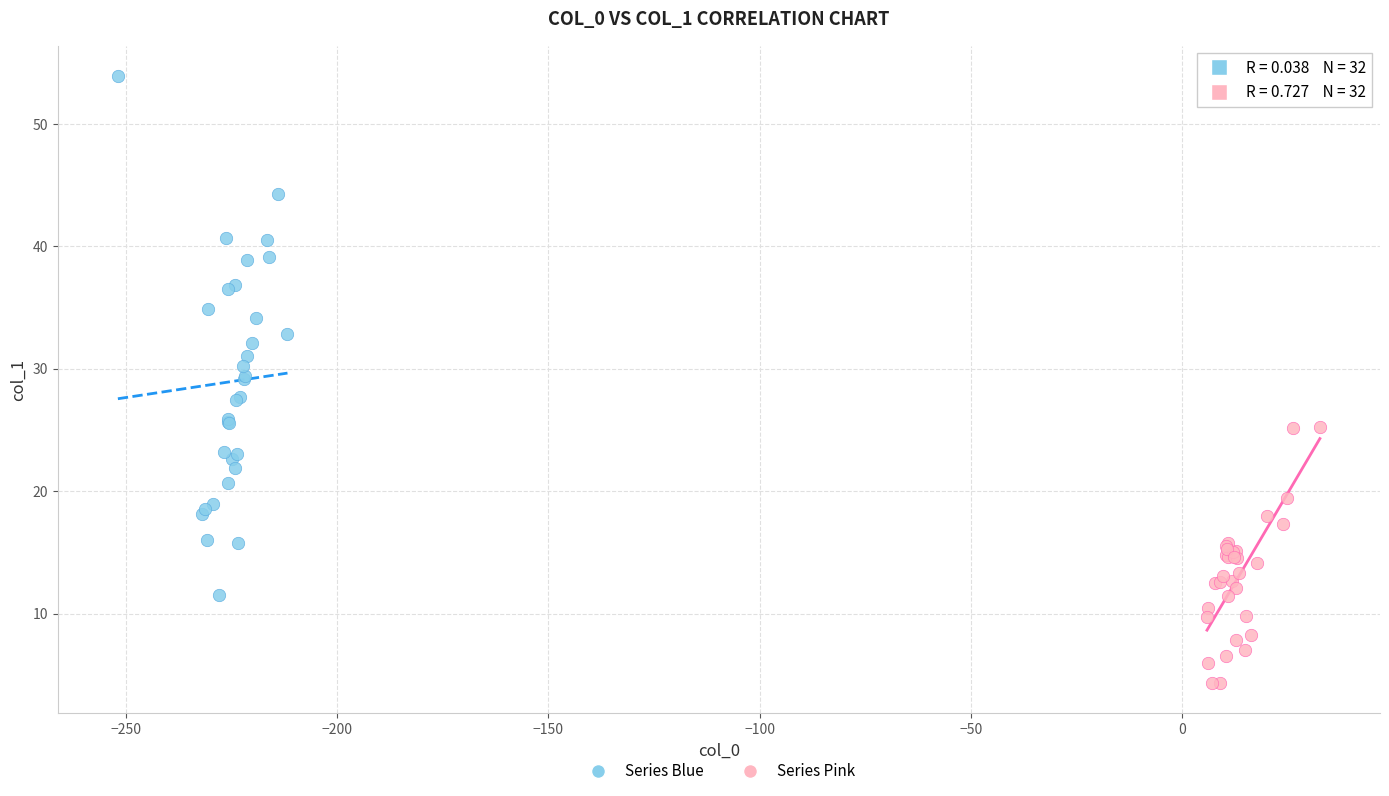

Which series reaches the minimum Y coordinate?

Series Pink